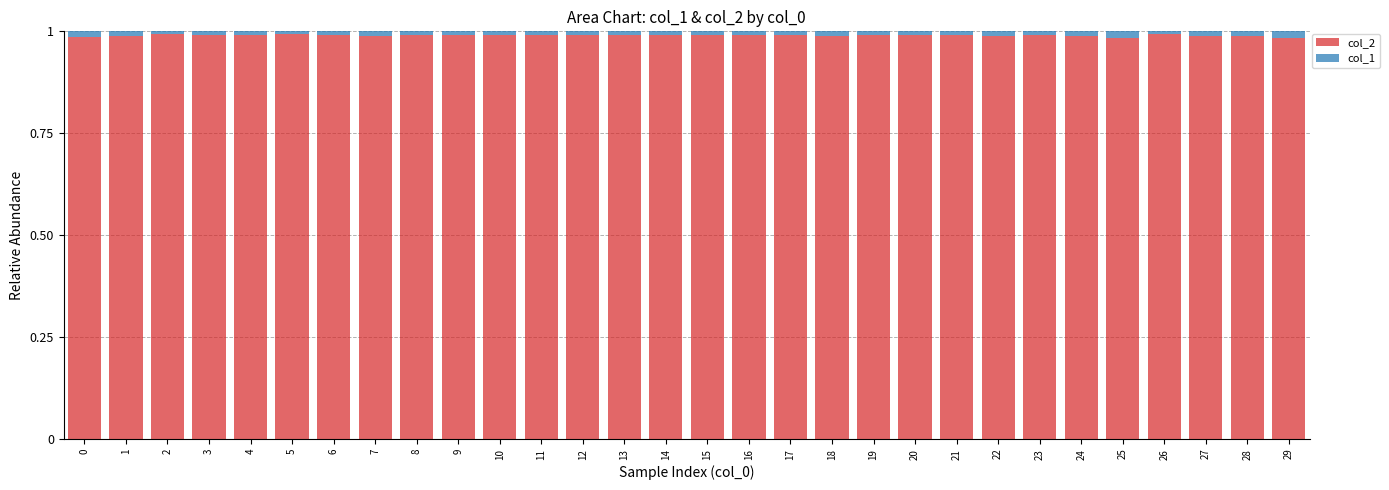

The col_2 series shows 0.5 at 16. True or false?

False